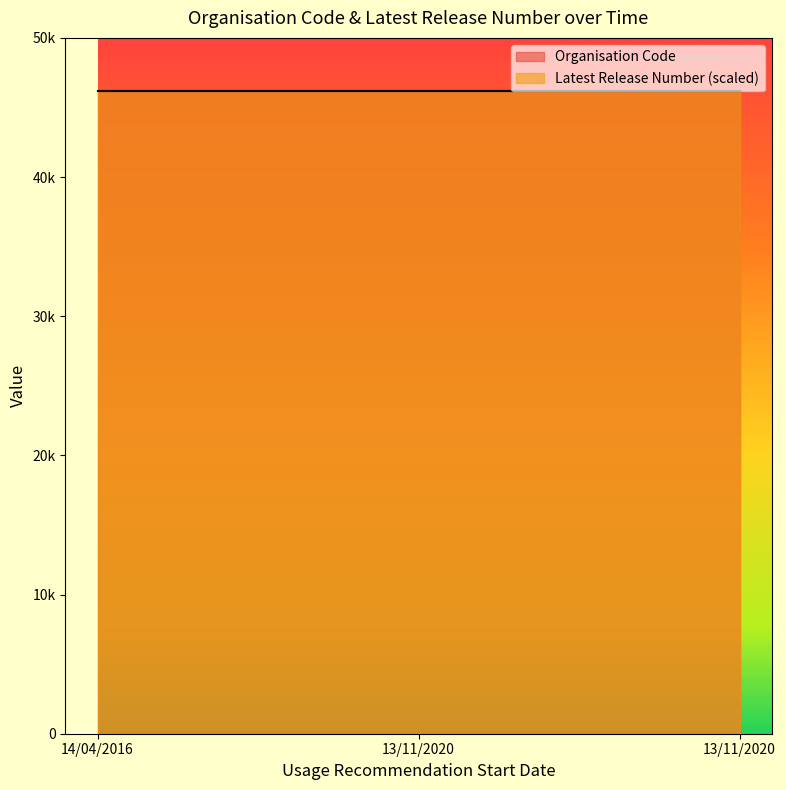

Which series has the largest total across all categories?

Organisation Code